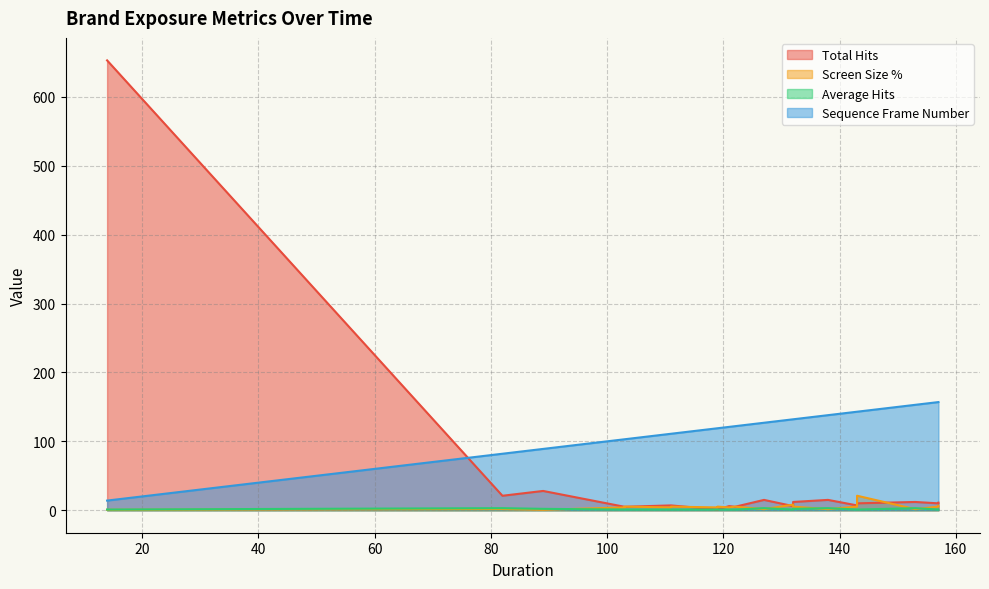

What is the minimum value shown in the chart?

0.6